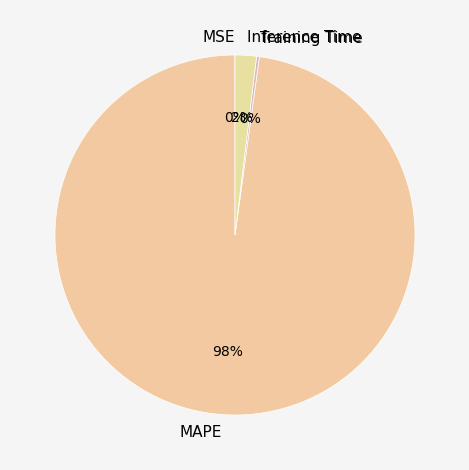

Is there any slice that represents more than half of the pie?

Yes